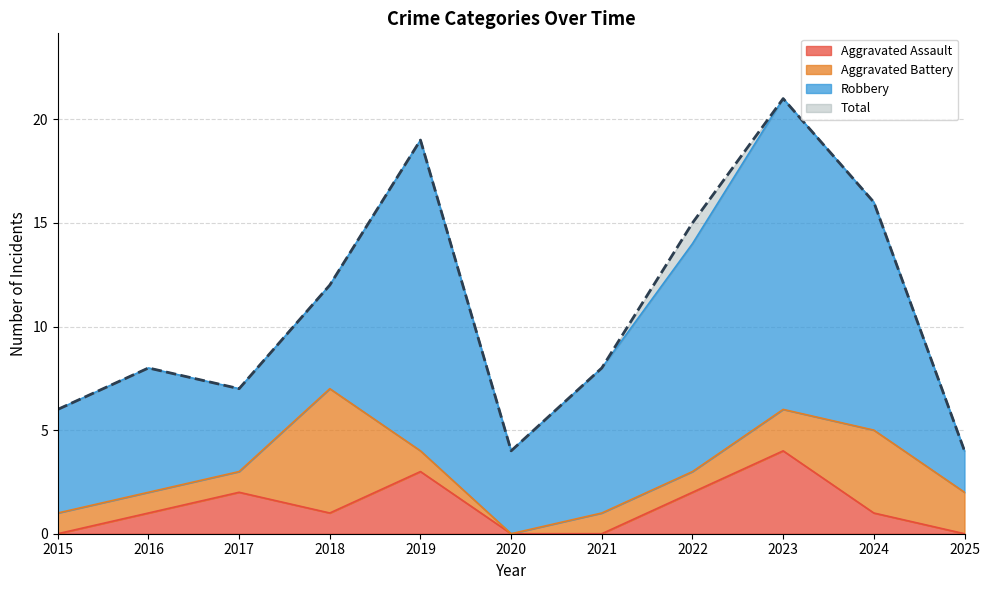

What is the highest value of the Aggravated Assault series?

4